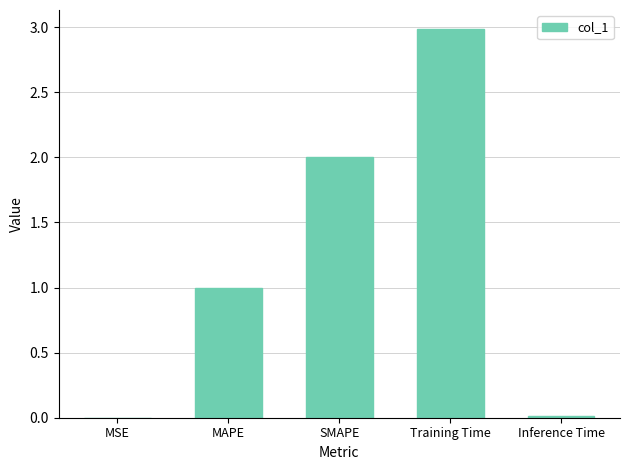

True or false: the data shows 0.0 at MSE.

True